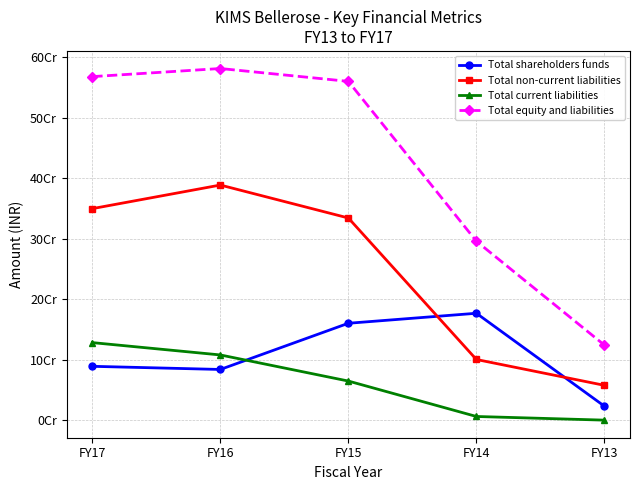

At which label does Total non-current liabilities reach its minimum?

FY13